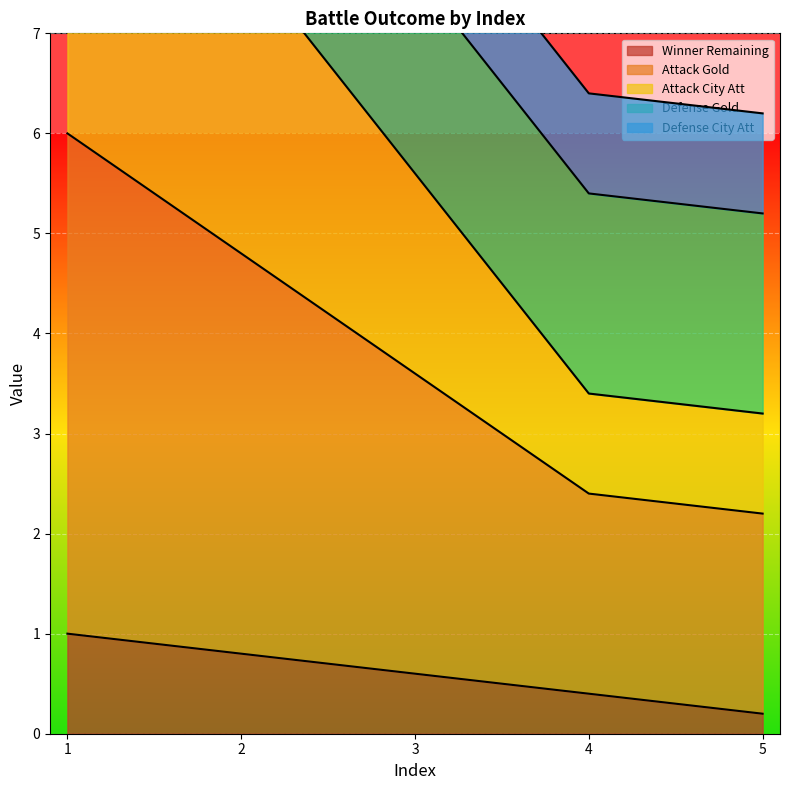

List the labels in order of Winner Remaining value, smallest first.

5, 4, 3, 2, 1